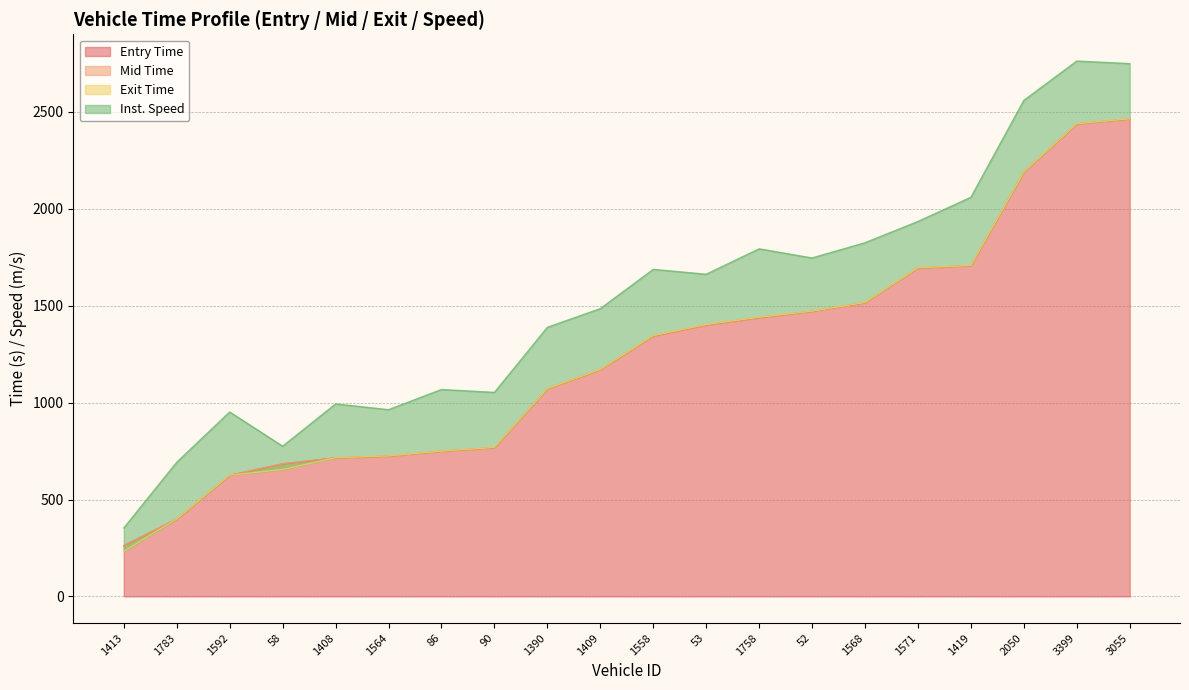

True or false: entry and mid cross at least once.

False